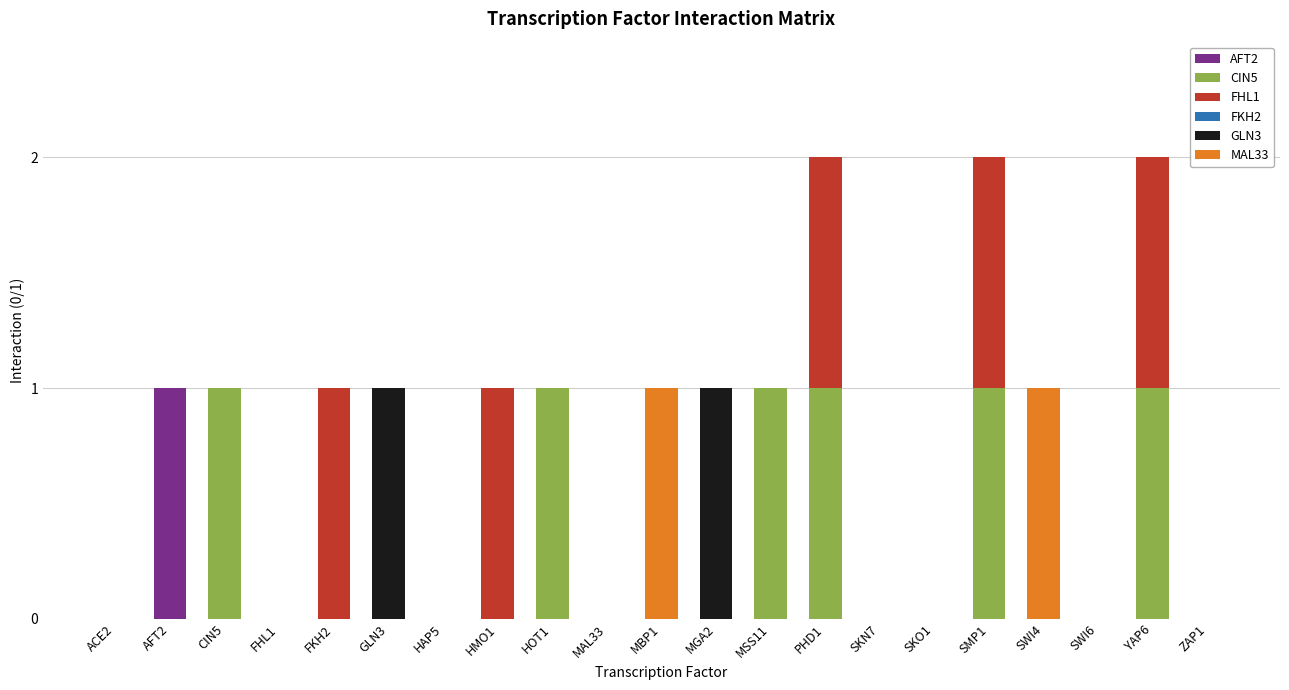

Which category has the highest value in the AFT2 series?

AFT2